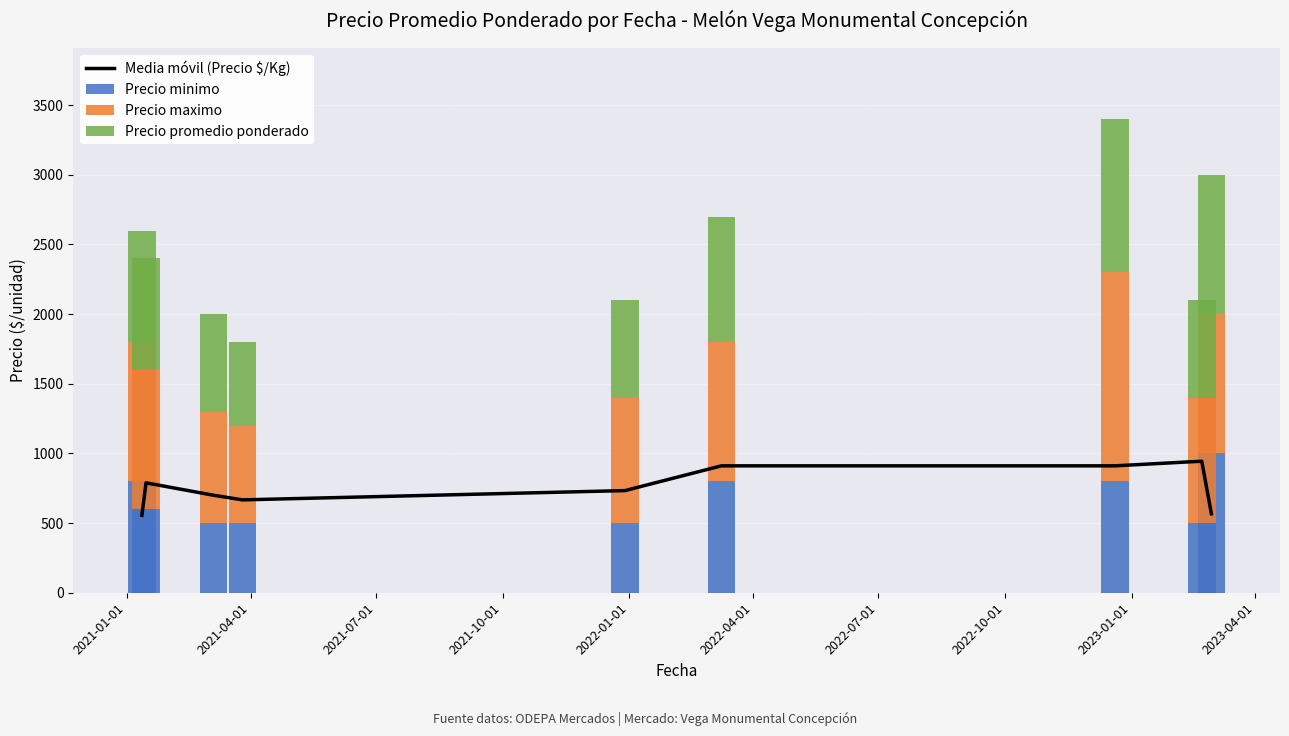

What is the sum of all Precio minimo values?

6000